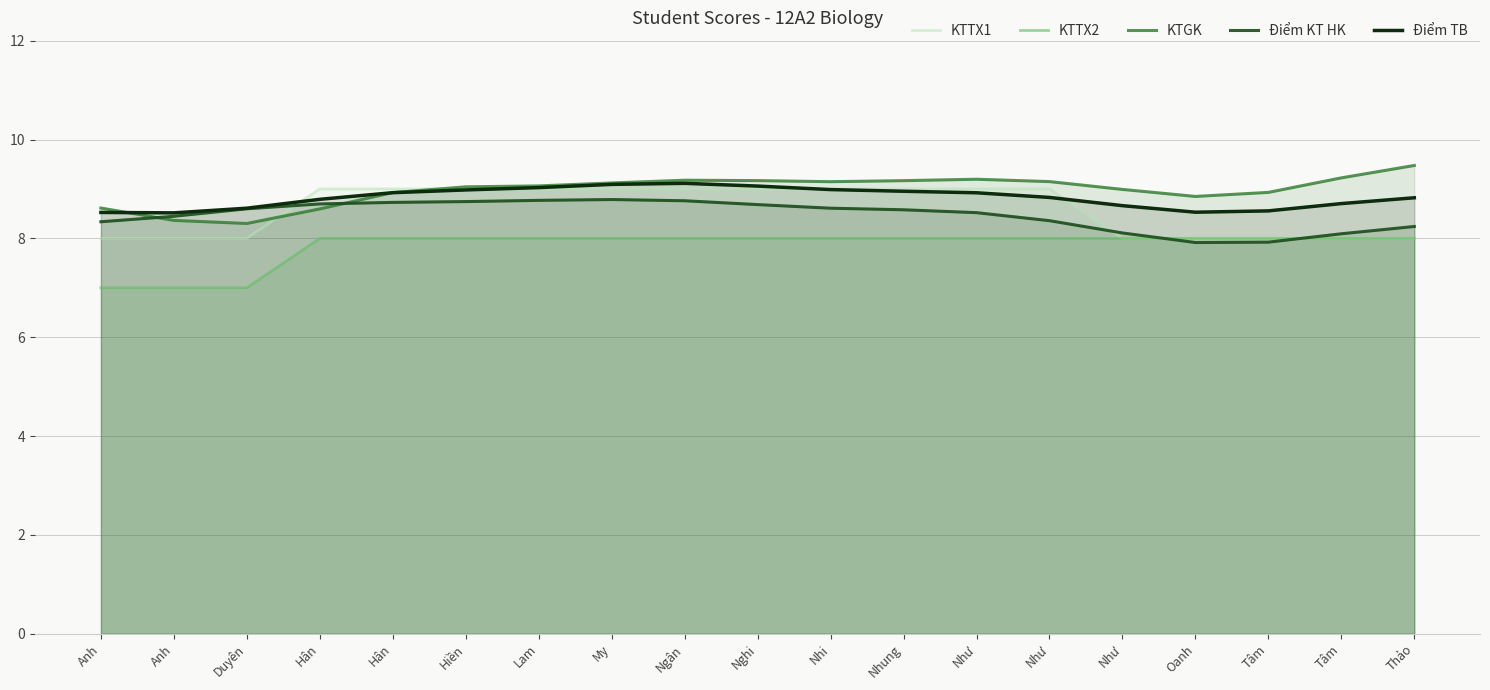

Rank the categories by KTTX1 value from lowest to highest.

Anh, Anh, Duyên, Như, Oanh, Tâm, Tâm, Thảo, Hân, Hân, Hiền, Lam, My, Ngân, Nghi, Nhi, Nhung, Như, Như